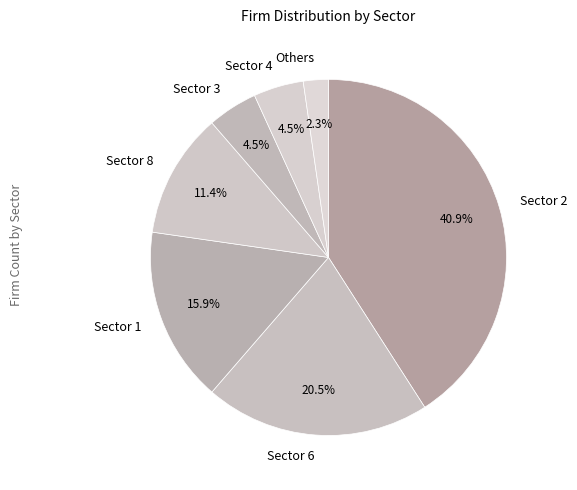

Is there any slice that represents more than half of the pie?

No